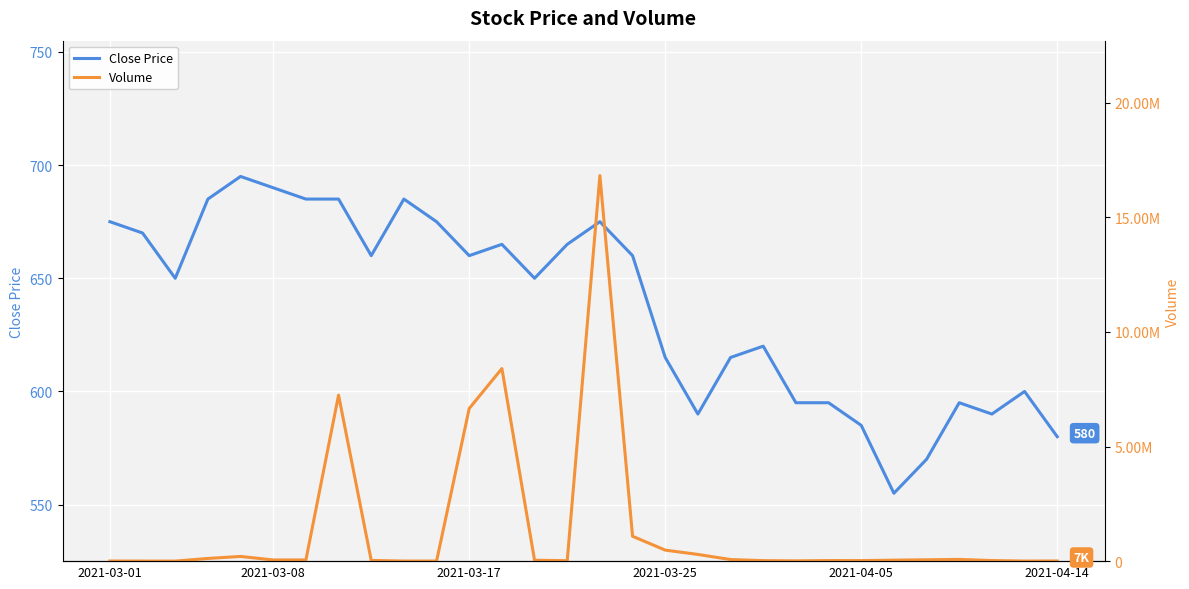

The value of Volume at 22 is 42031. True or false?

False